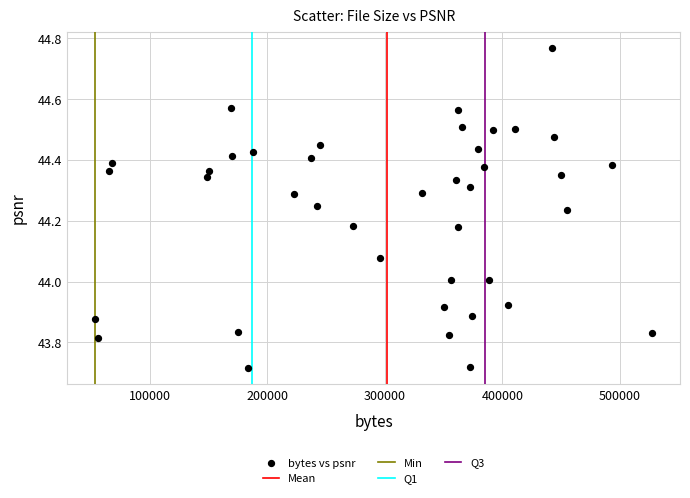

What is the range of X values (max minus min)?

473534.0